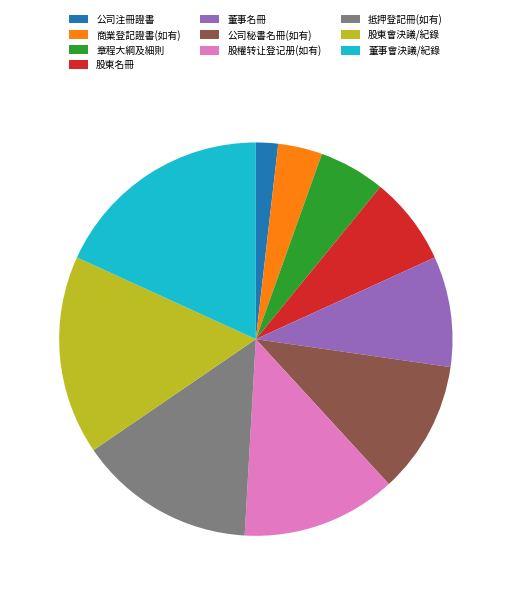

Rank the categories by value from lowest to highest.

公司注冊證書, 商業登記證書(如有), 章程大綱及細則, 股東名冊, 董事名冊, 公司秘書名冊(如有), 股權转让登记册(如有), 抵押登記冊(如有), 股東會決議/紀錄, 董事會決議/紀錄